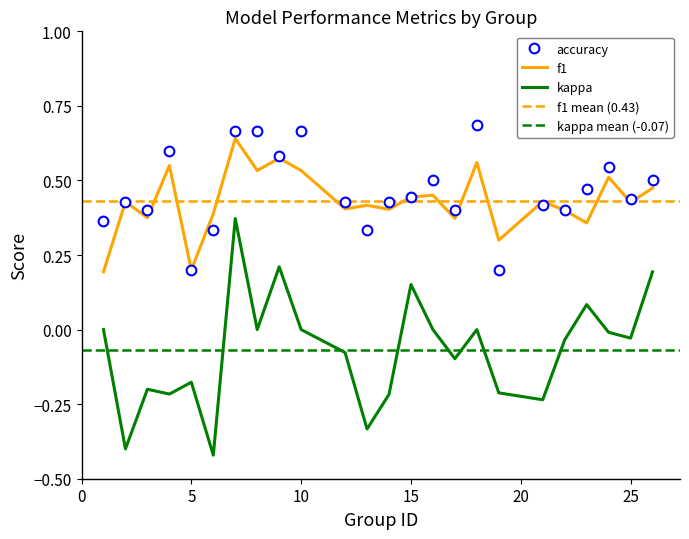

Which has a higher value, 2 or 17?

2